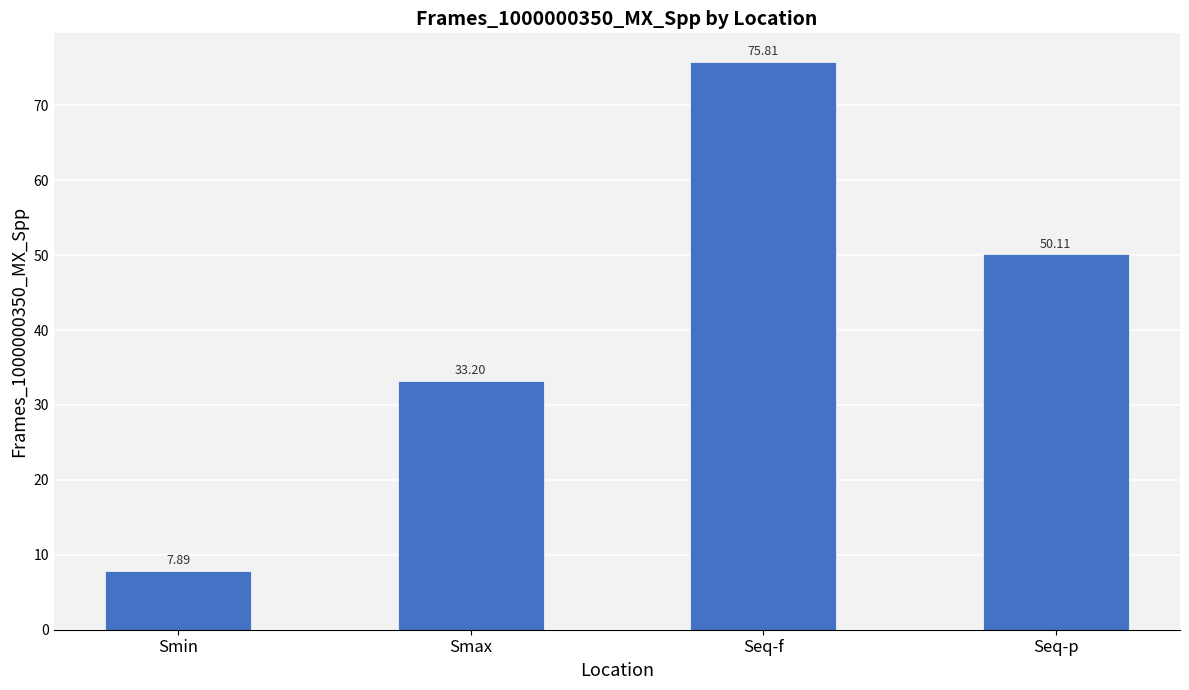

What is the difference between the maximum and minimum values?

67.9